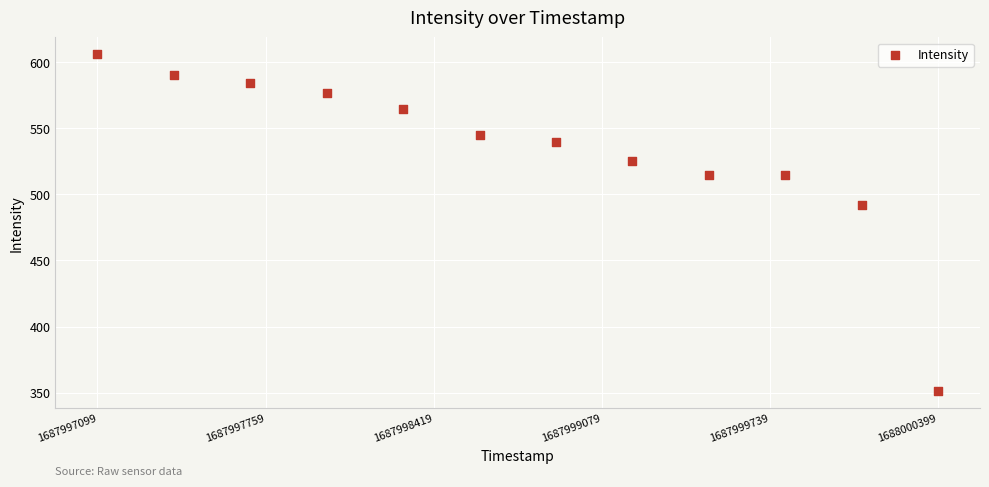

What is the range of Y values (max minus min)?

255.0